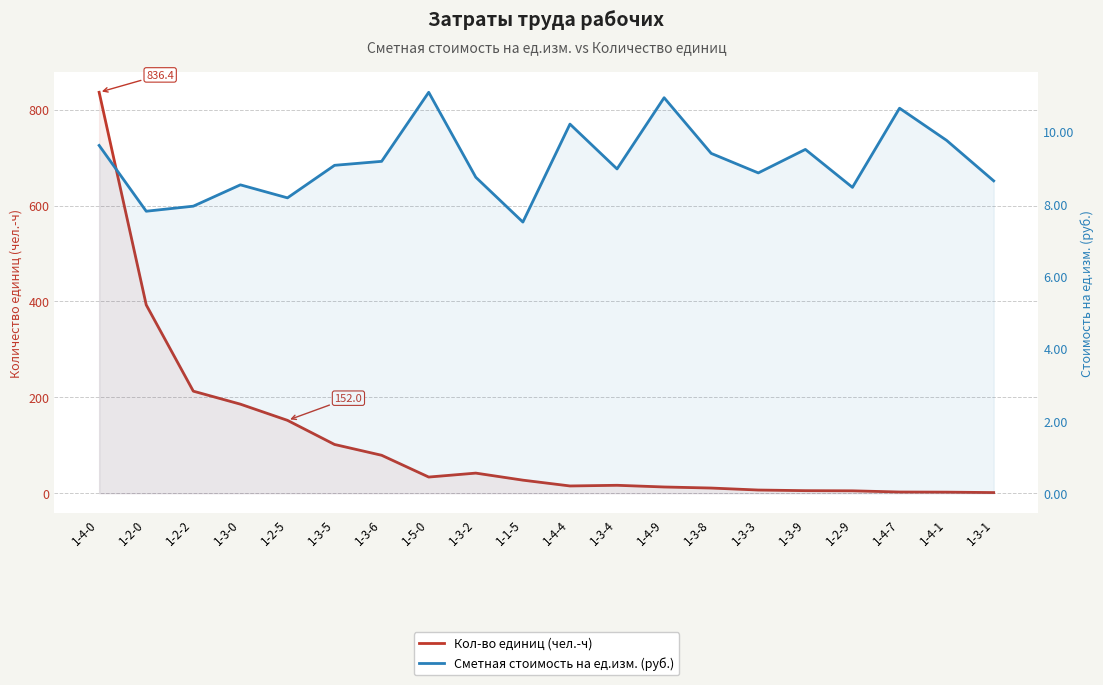

At which label does Кол-во единиц (чел.-ч) reach its peak?

1-4-0